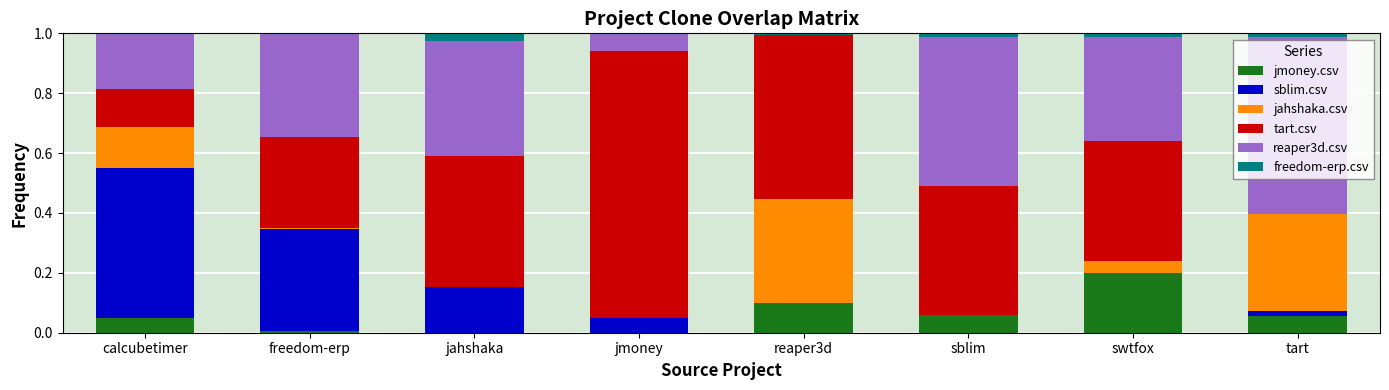

Is it true that jmoney.csv equals 0.3 at swtfox?

False